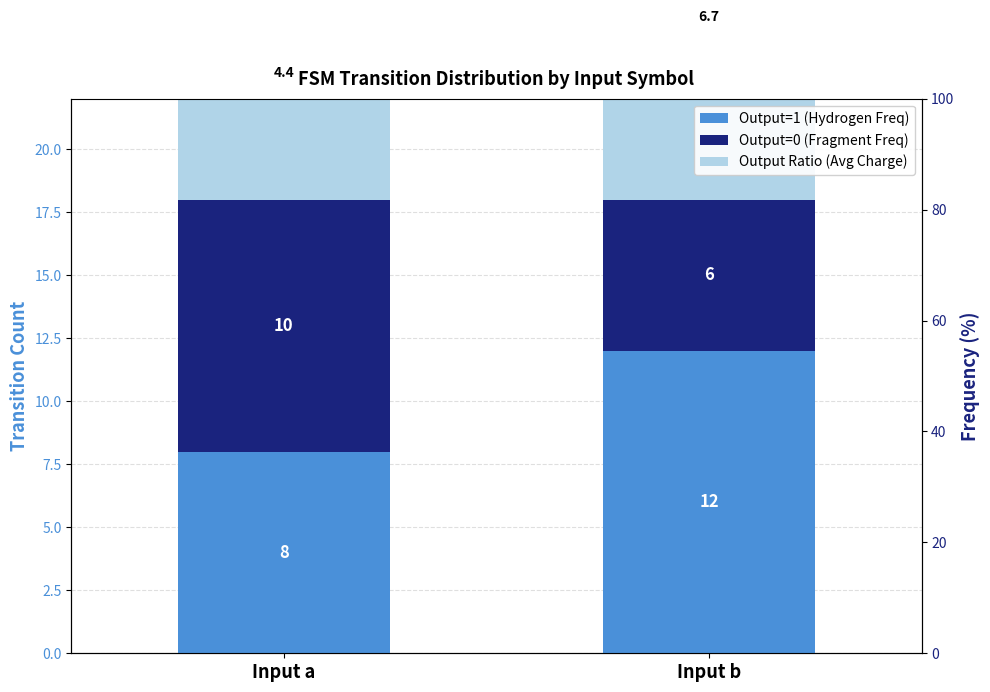

The Output Ratio (Avg Charge) series shows 6.7 at Input b. True or false?

True